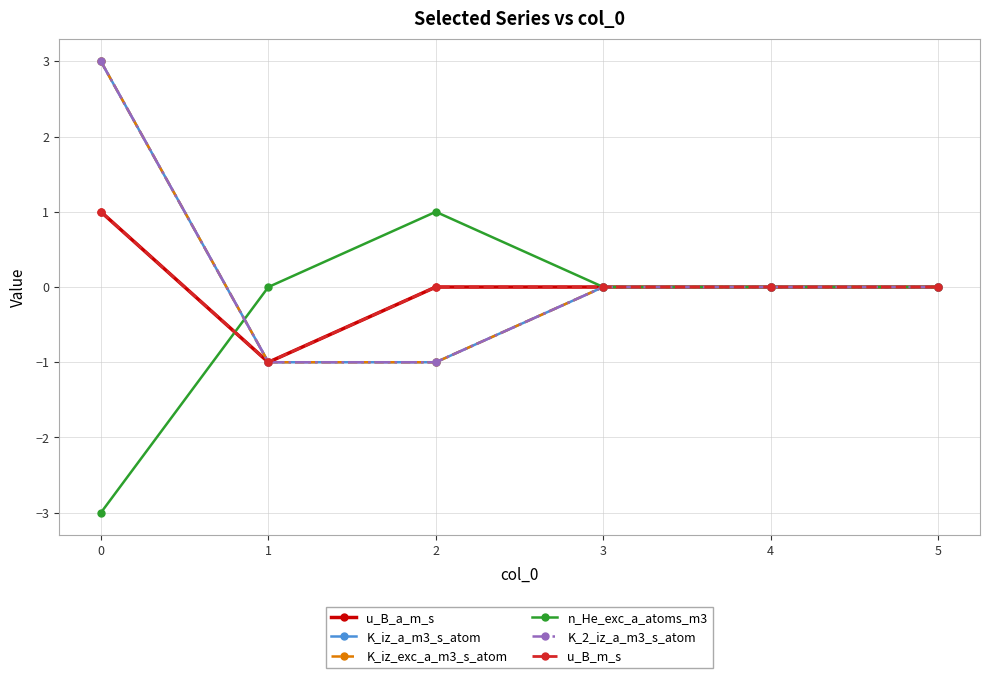

How many lines are shown in the chart?

6